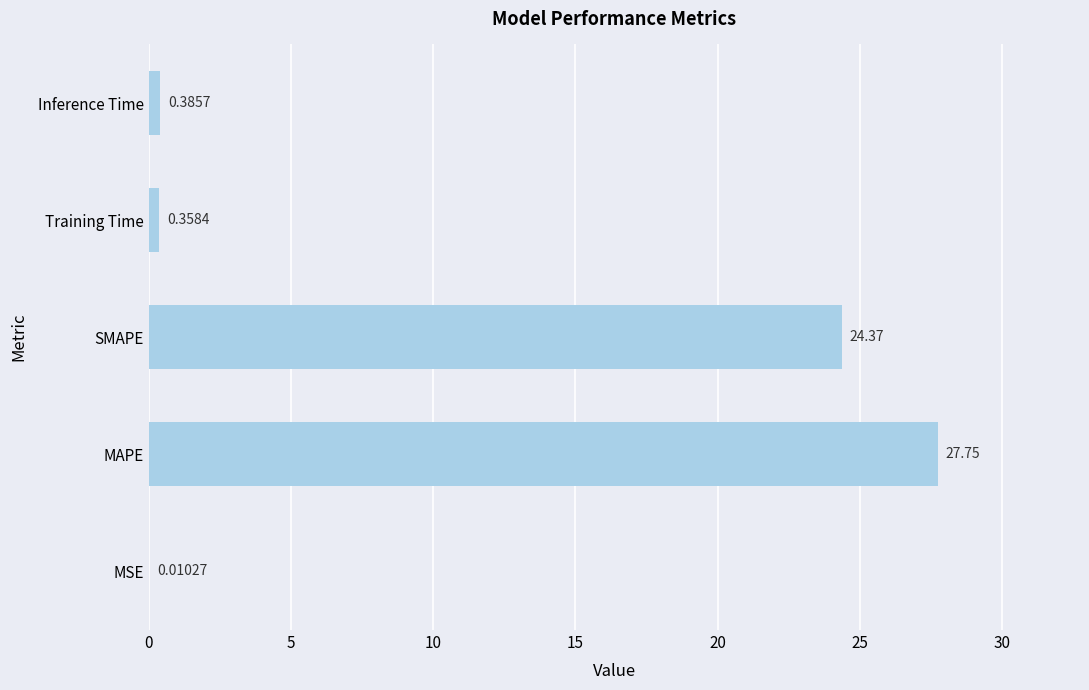

Which label corresponds to the largest value in the chart?

MAPE